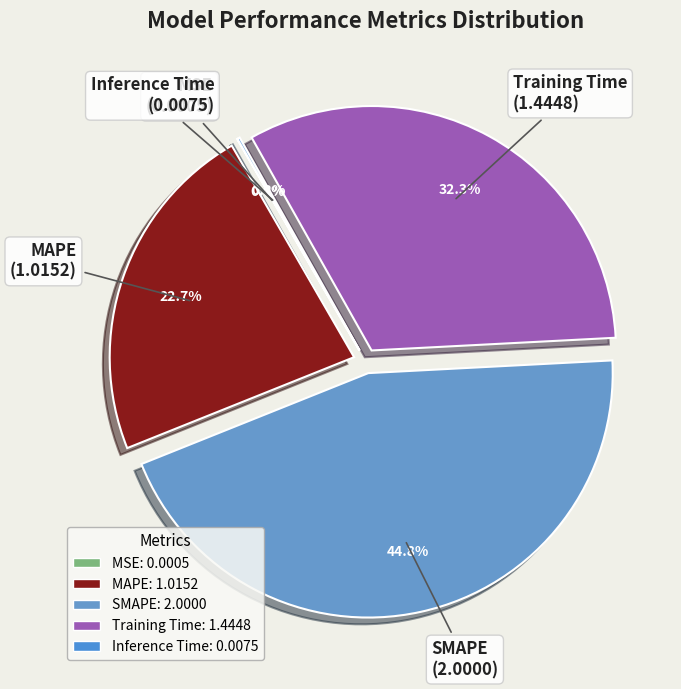

Is it true that Training Time is 38% of the pie?

False